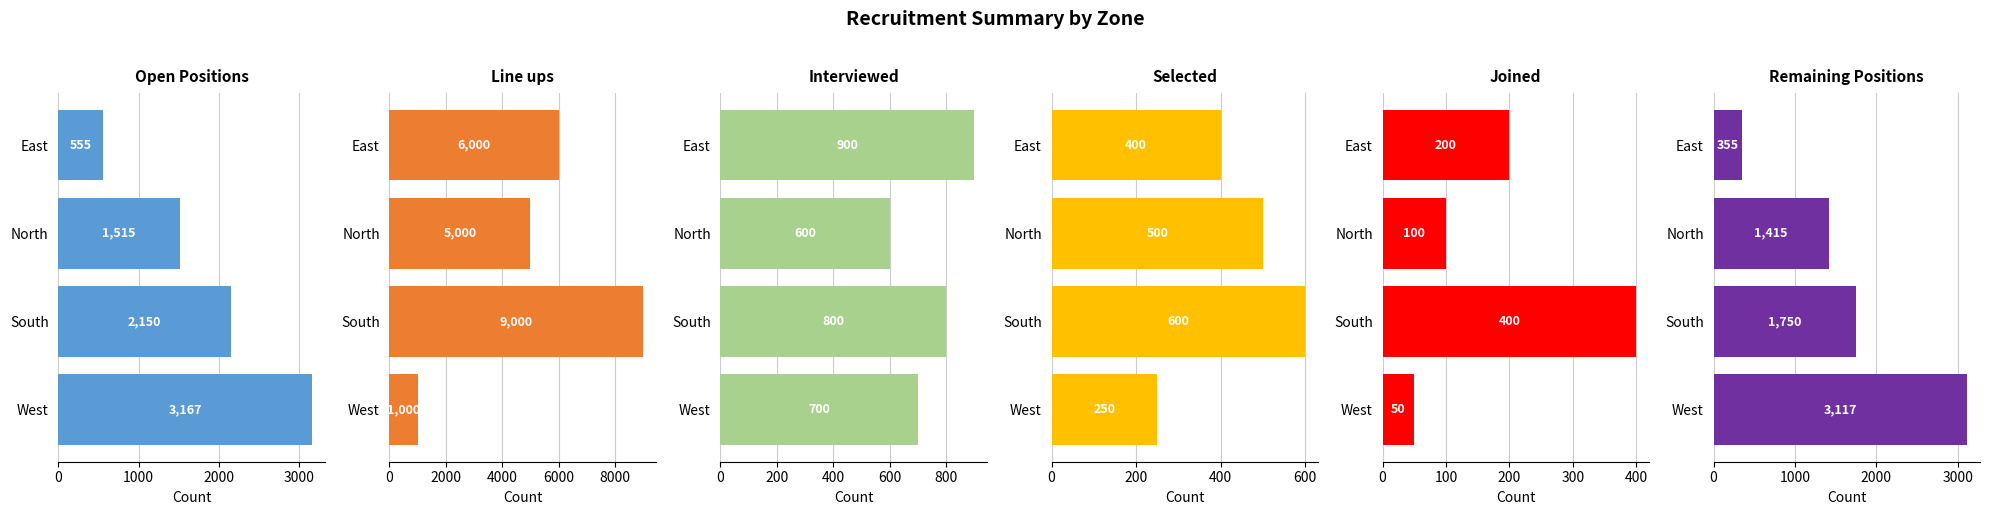

What are all the series names shown in the legend?

Open Positions, Line ups, Interviewed, Selected, Joined, Remaining Positions